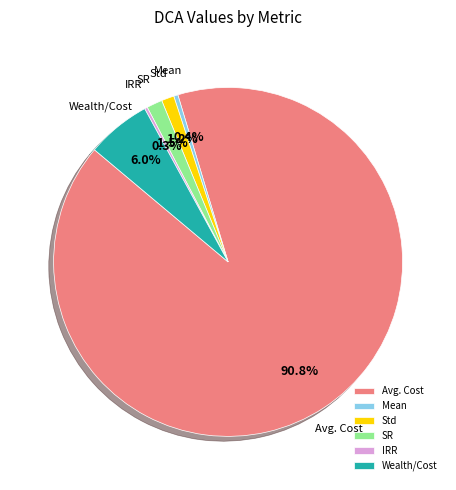

Between Wealth/Cost and SR, which is larger?

Wealth/Cost